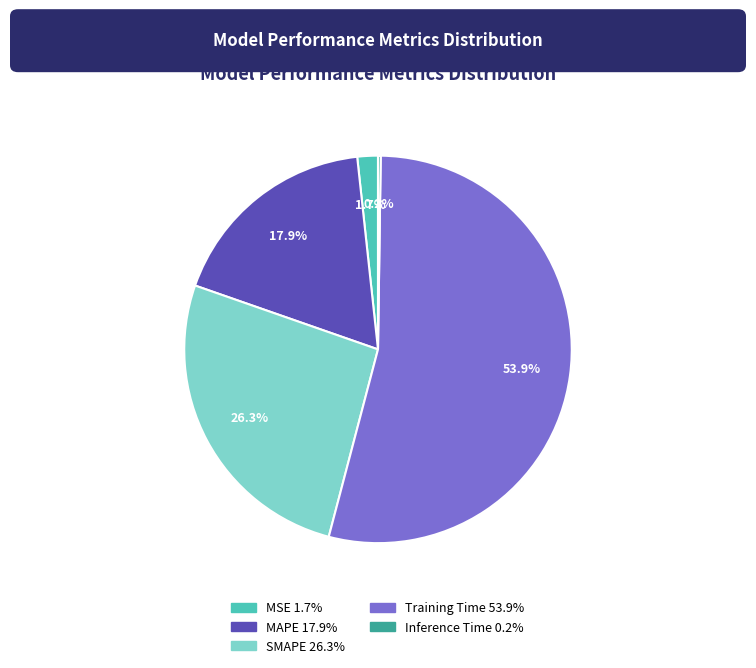

Which slice is the largest?

Training Time